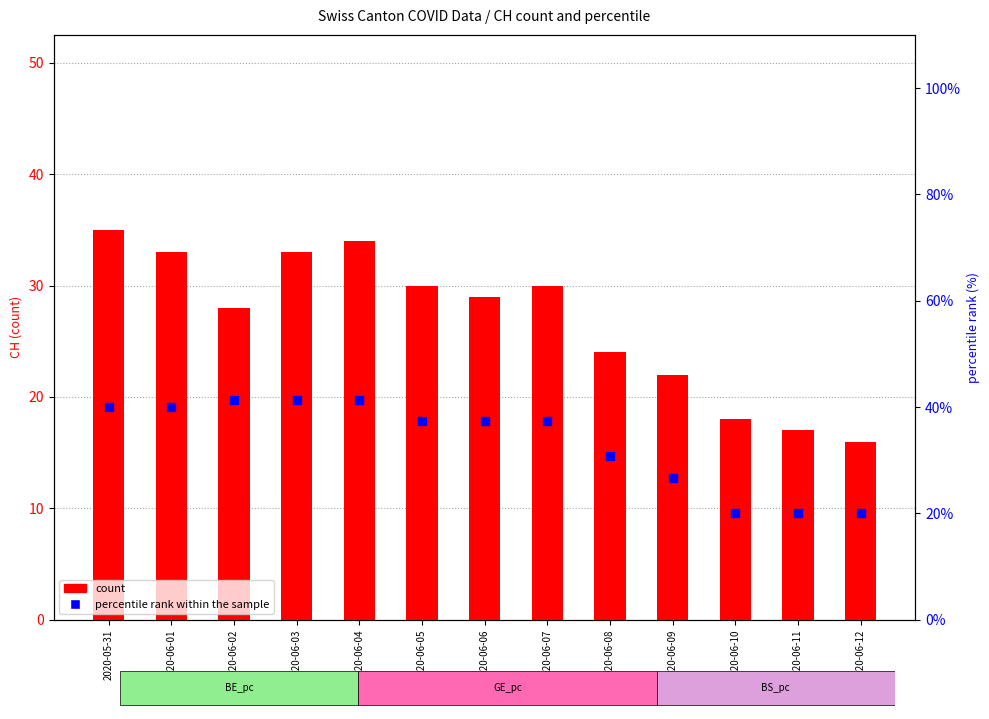

Which series reaches the minimum Y coordinate?

count